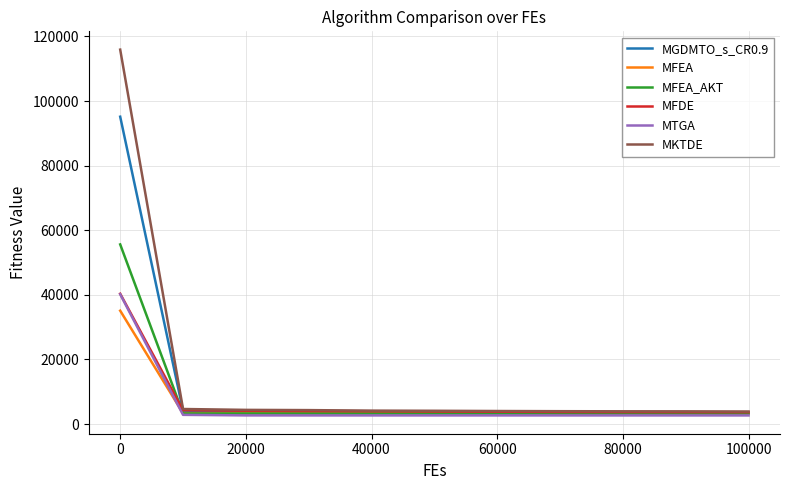

Which series has the widest spread of values?

MKTDE